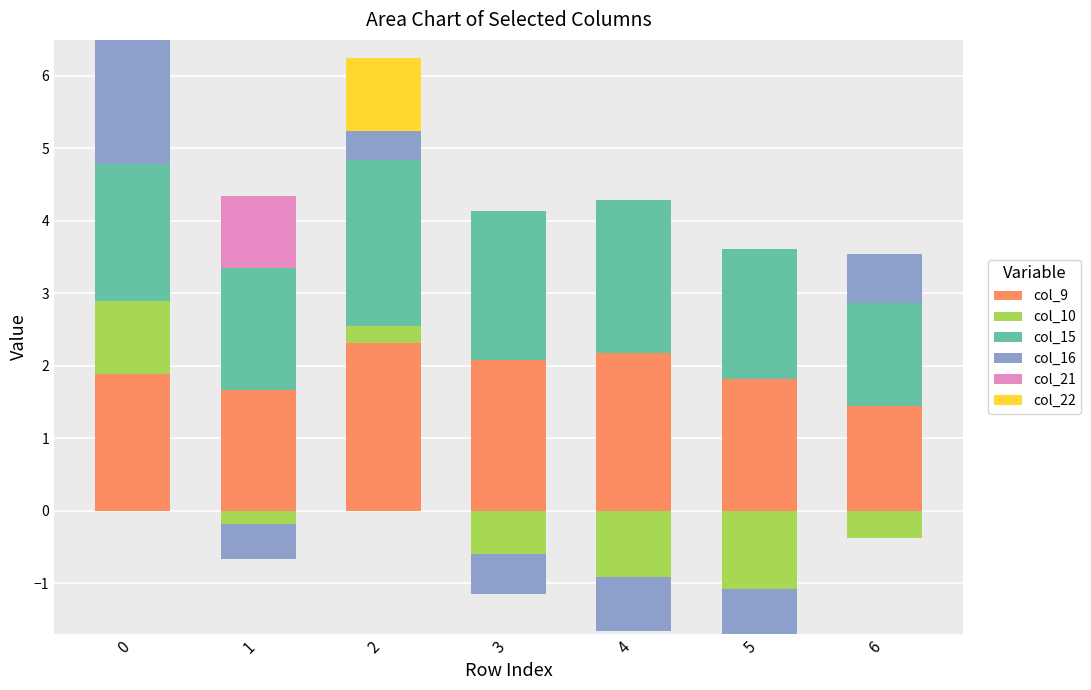

At which label is col_9 closest to 1?

6